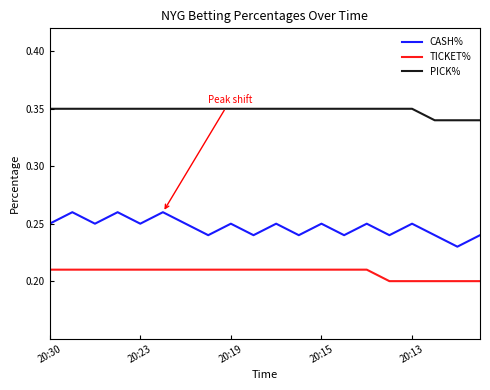

True or false: CASH% and TICKET% cross at least once.

False